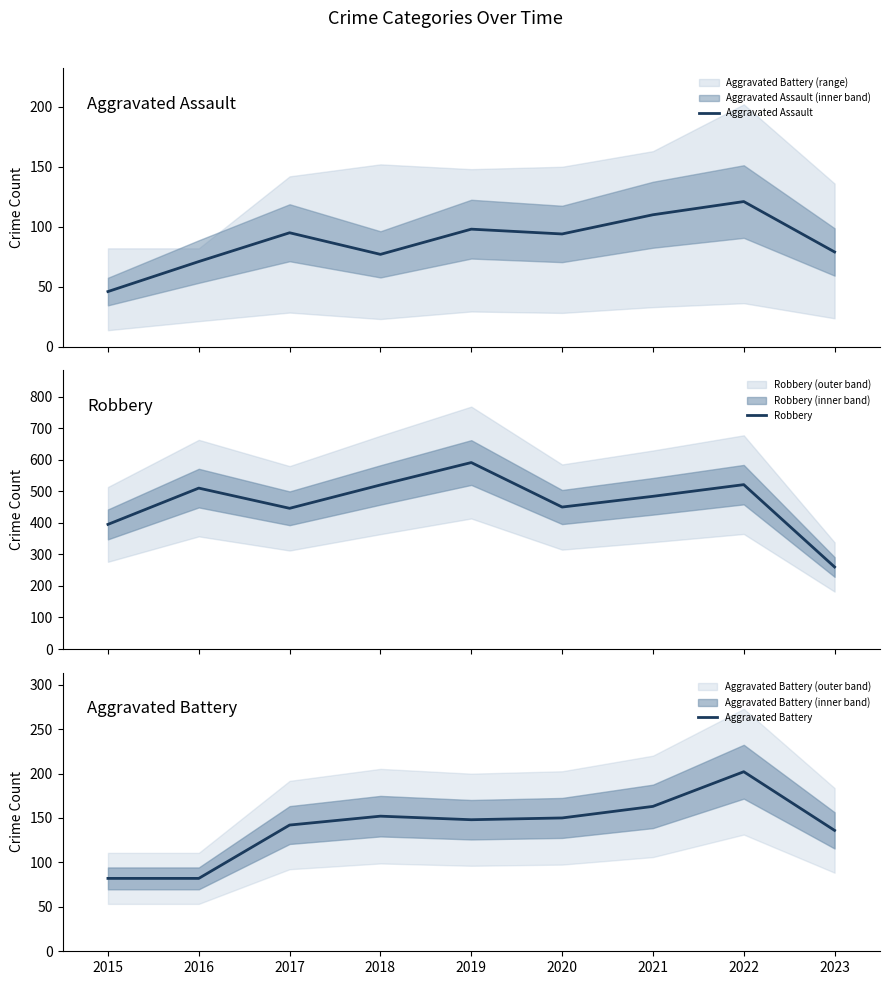

Does the chart display data point markers on the line(s)?

No